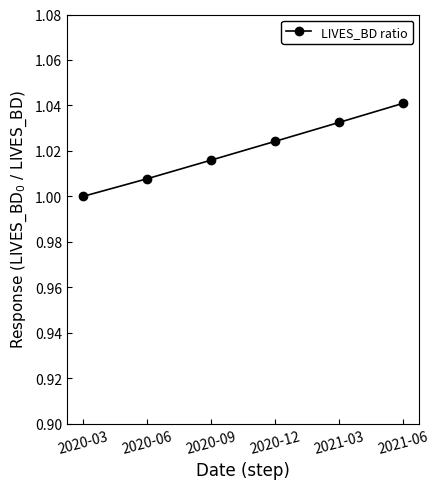

Rank the categories by value from highest to lowest.

2021-06, 2021-03, 2020-12, 2020-09, 2020-06, 2020-03